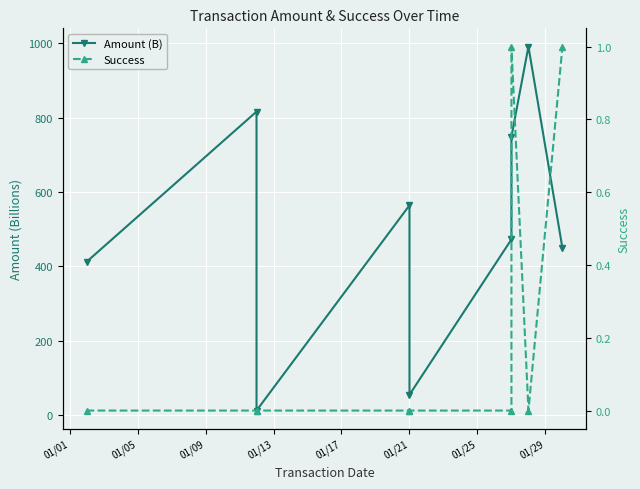

How many values in Success are above zero?

2